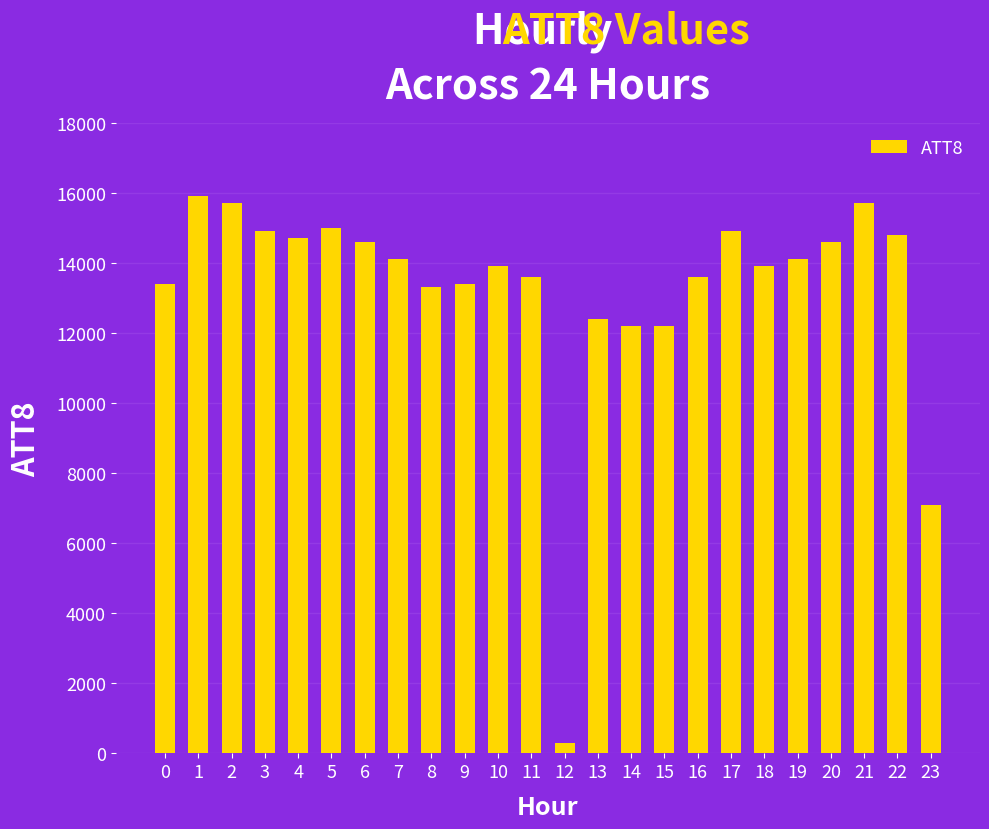

Reading right to left, extract all data points from this chart.

23=7100	22=14800	21=15700	20=14600	19=14100	18=13900	17=14900	16=13600	15=12200	14=12200	13=12400	12=300	11=13600	10=13900	9=13400	8=13300	7=14100	6=14600	5=15000	4=14700	3=14900	2=15700	1=15900	0=13400